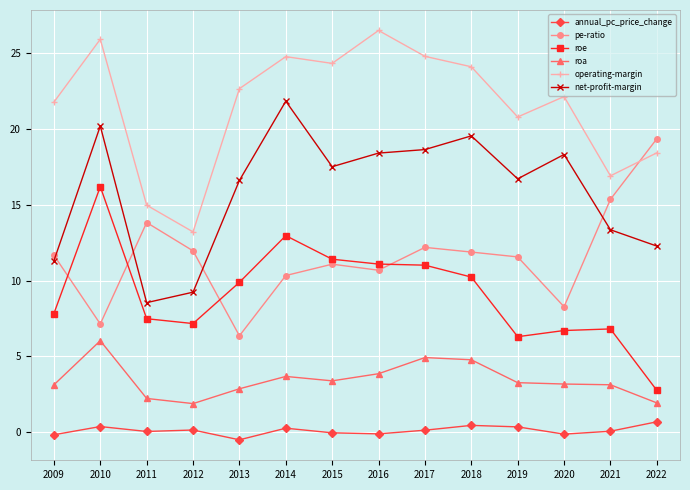

True or false: pe-ratio and annual_pc_price_change cross at least once.

False